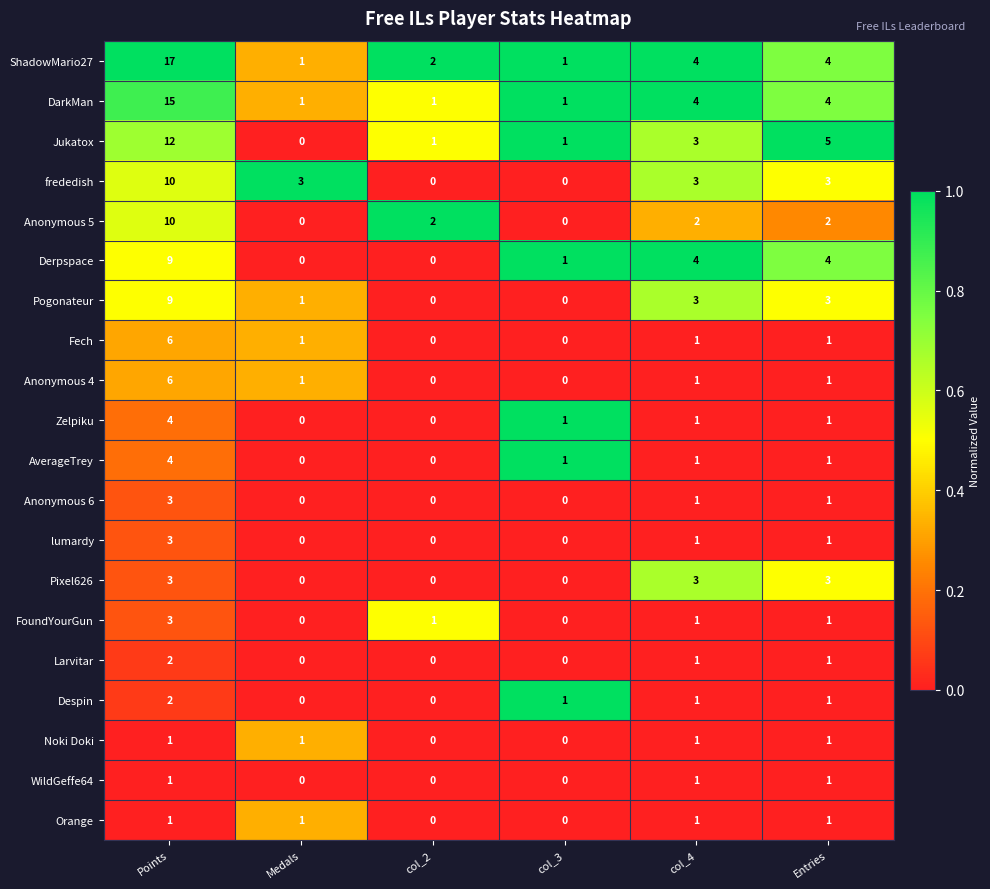

The Pixel626 series shows 2 at Entries. True or false?

False